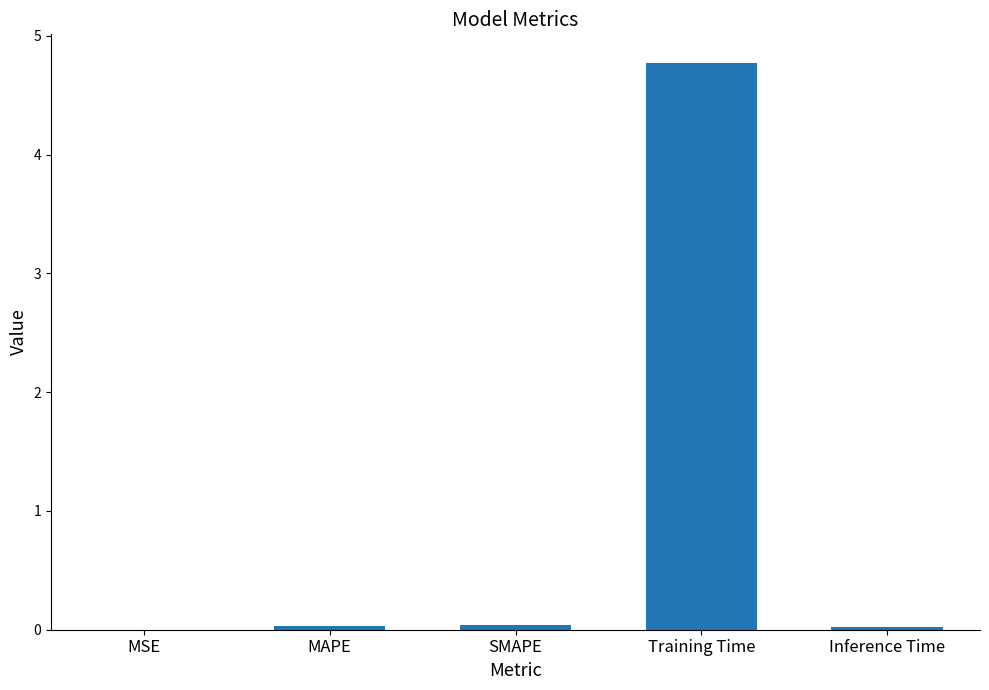

Which has a higher value, MSE or Training Time?

Training Time